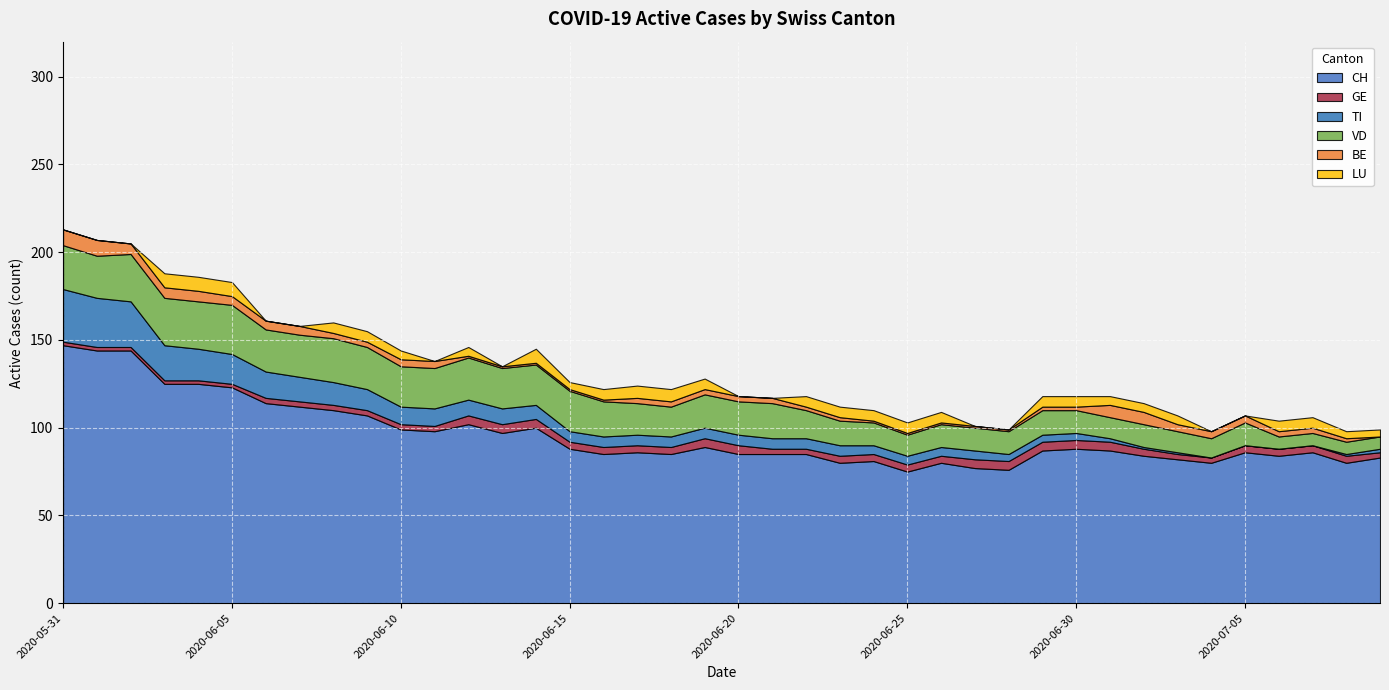

How many intersections are there between TI and BE?

2